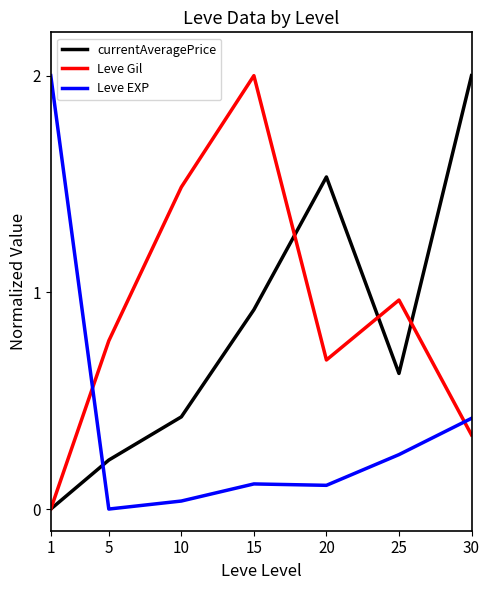

Between 1 and 5, which series saw the biggest shift?

Leve EXP